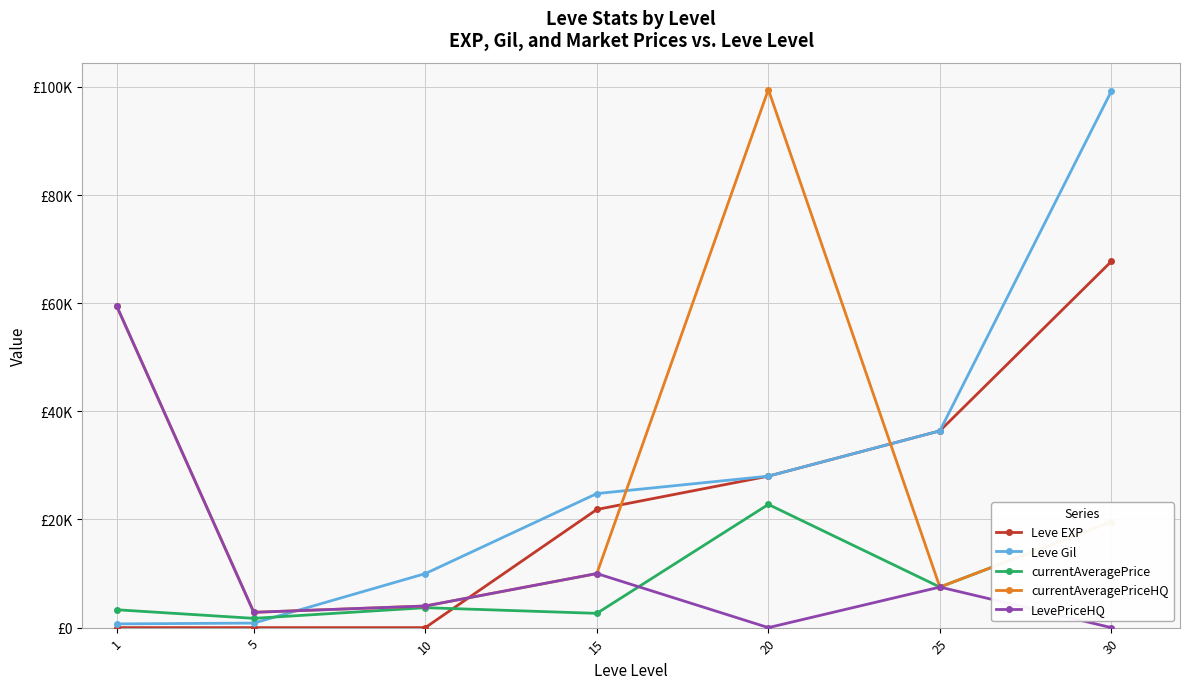

Does the chart have visible grid lines?

Yes